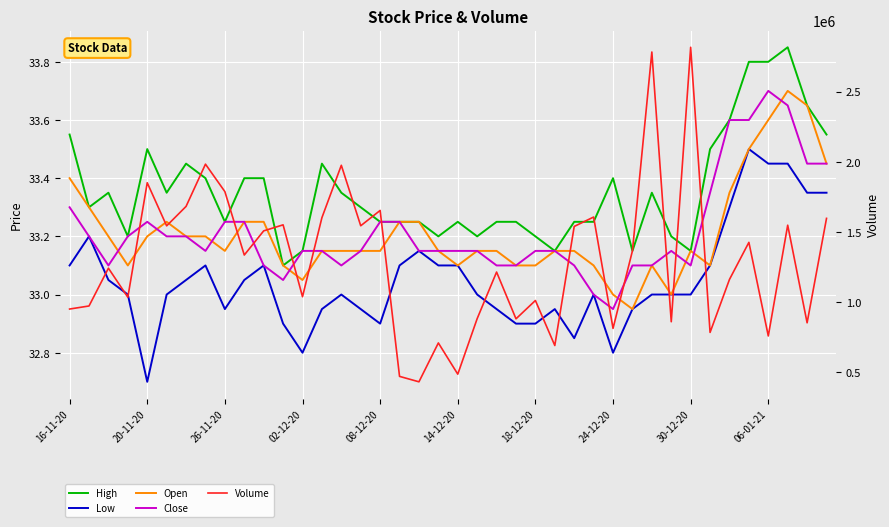

Which series changed the most between 22 and 39?

Volume